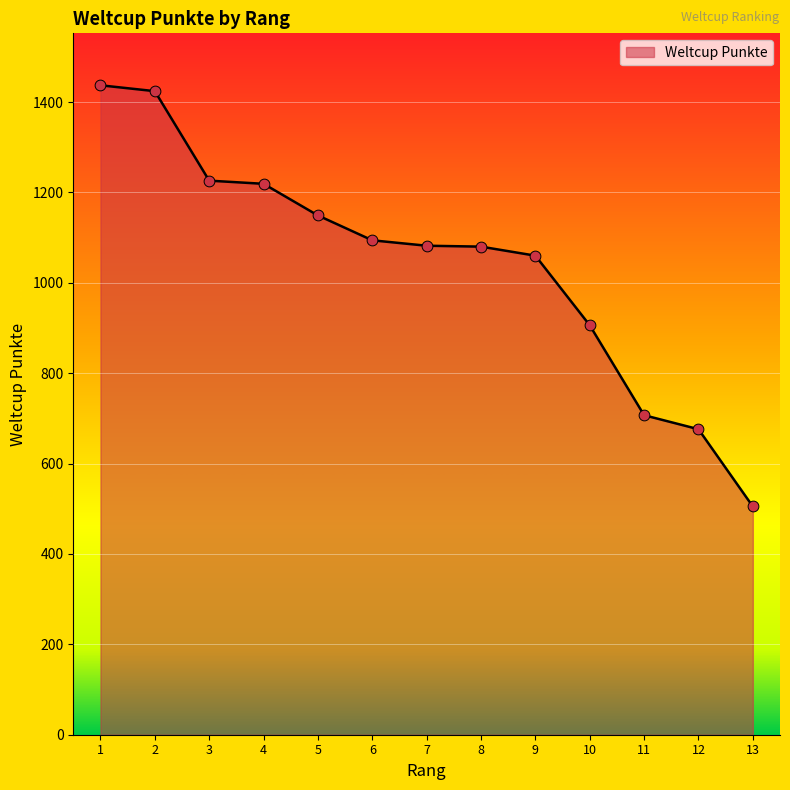

Which has a higher value, 13 or 4?

4